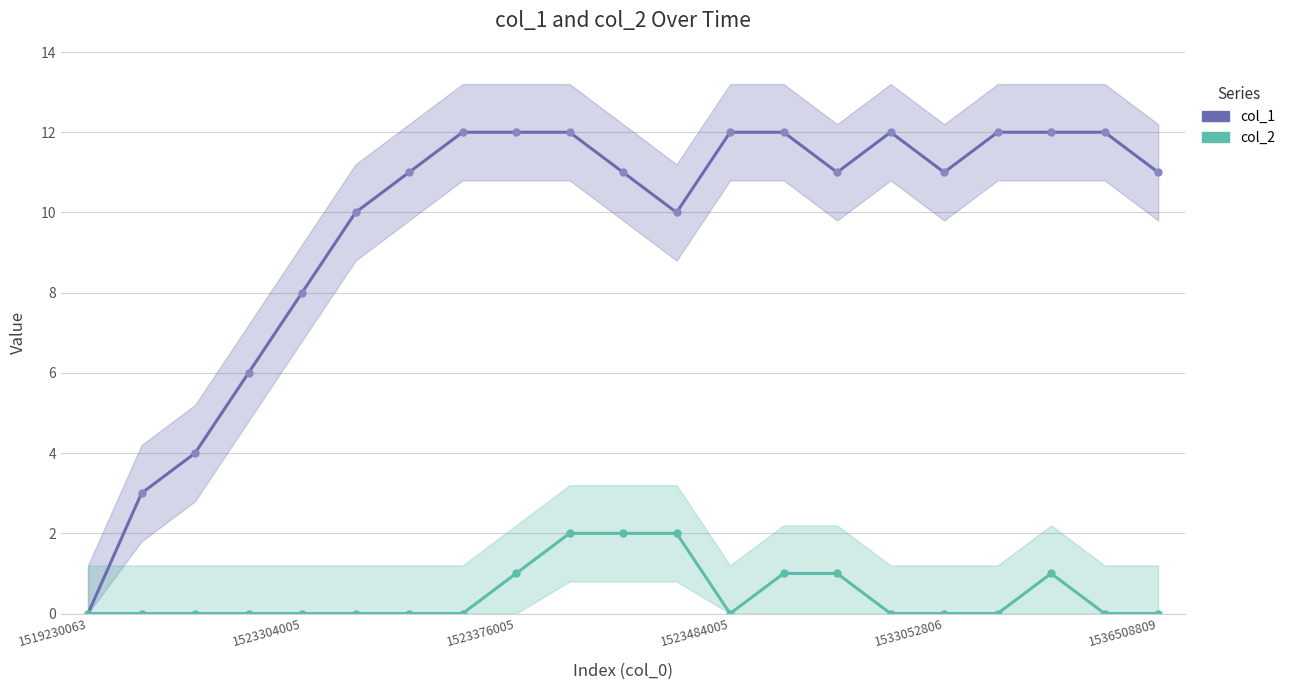

At 1523484005, list the series in order from smallest to largest.

col_2, col_1